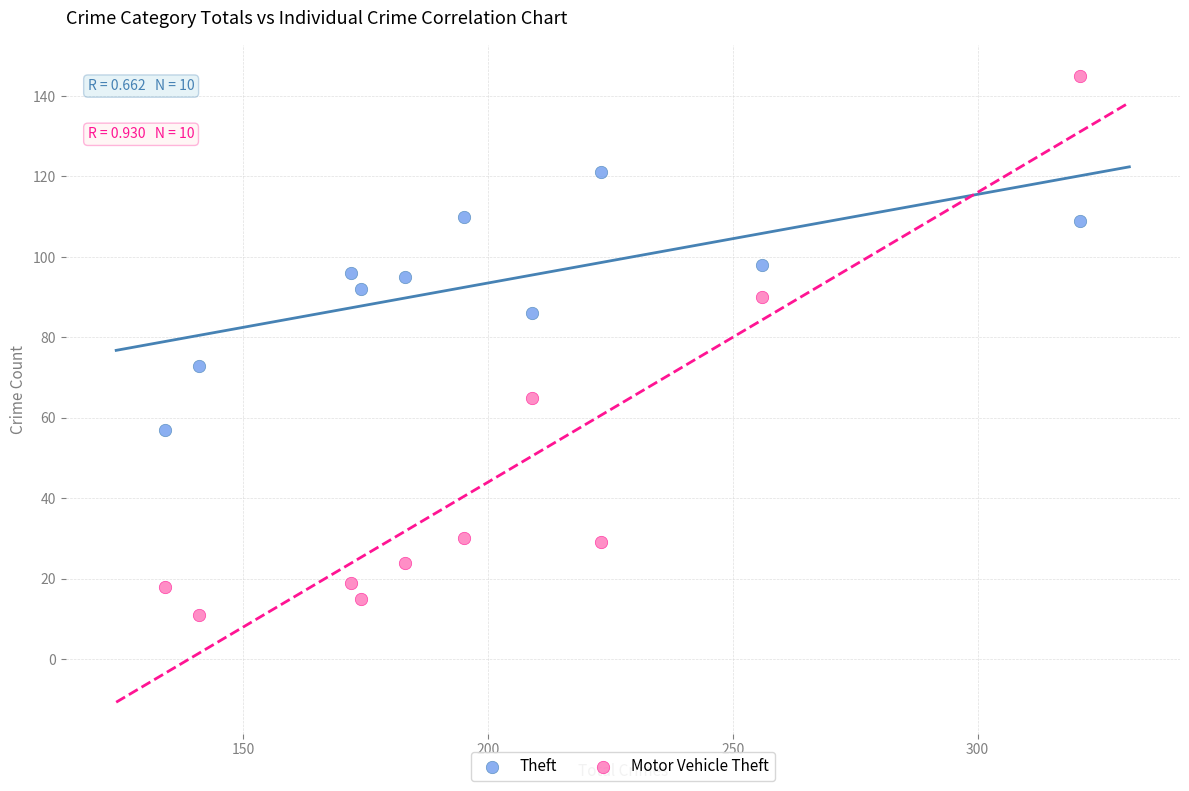

What is the X range (max minus min) for the scatter plot?

187